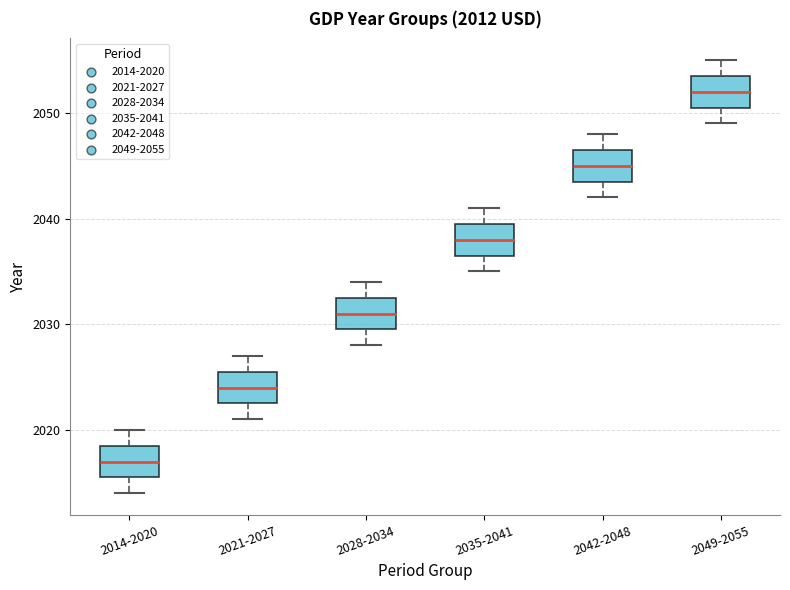

Which box has the highest median line?

2049-2055